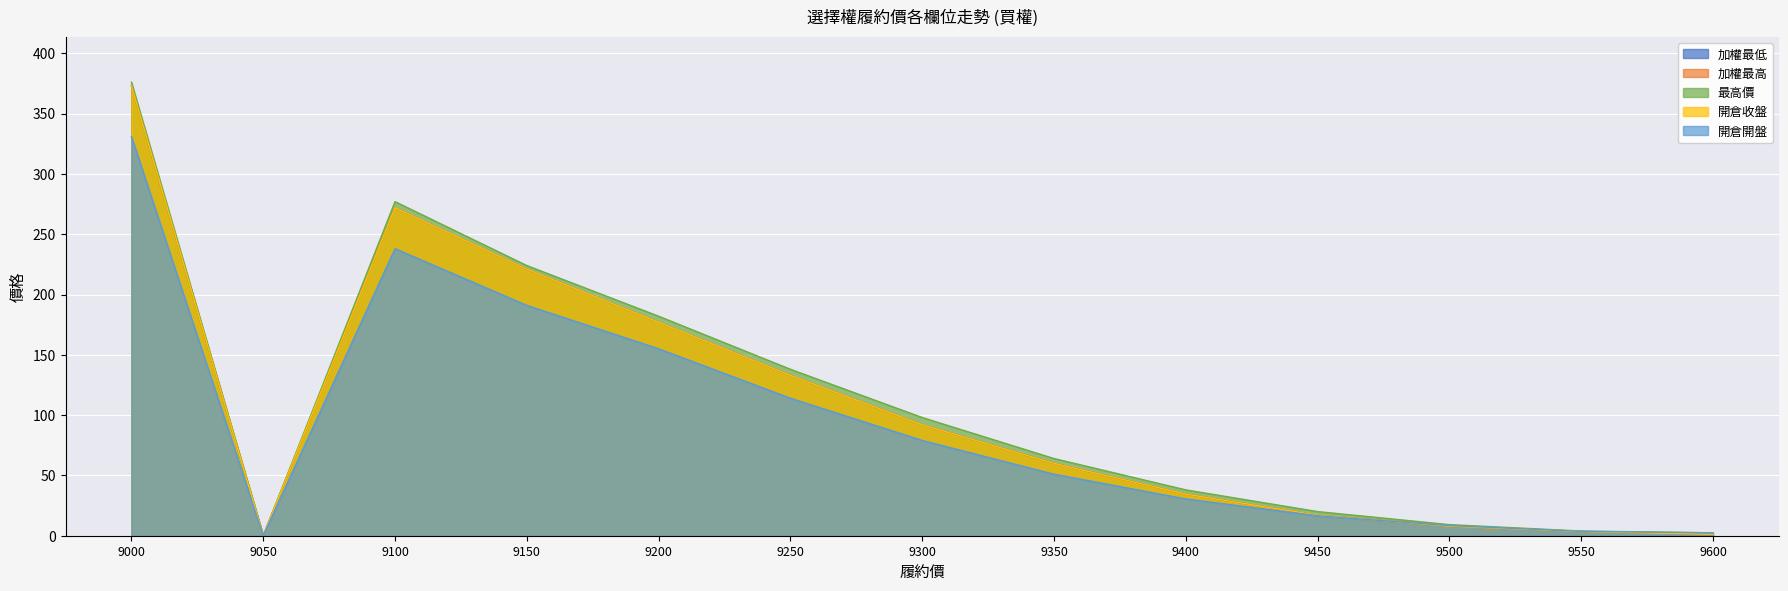

What are all the series names shown in the legend?

加權最低, 加權最高, 最高價, 開倉收盤, 開倉開盤